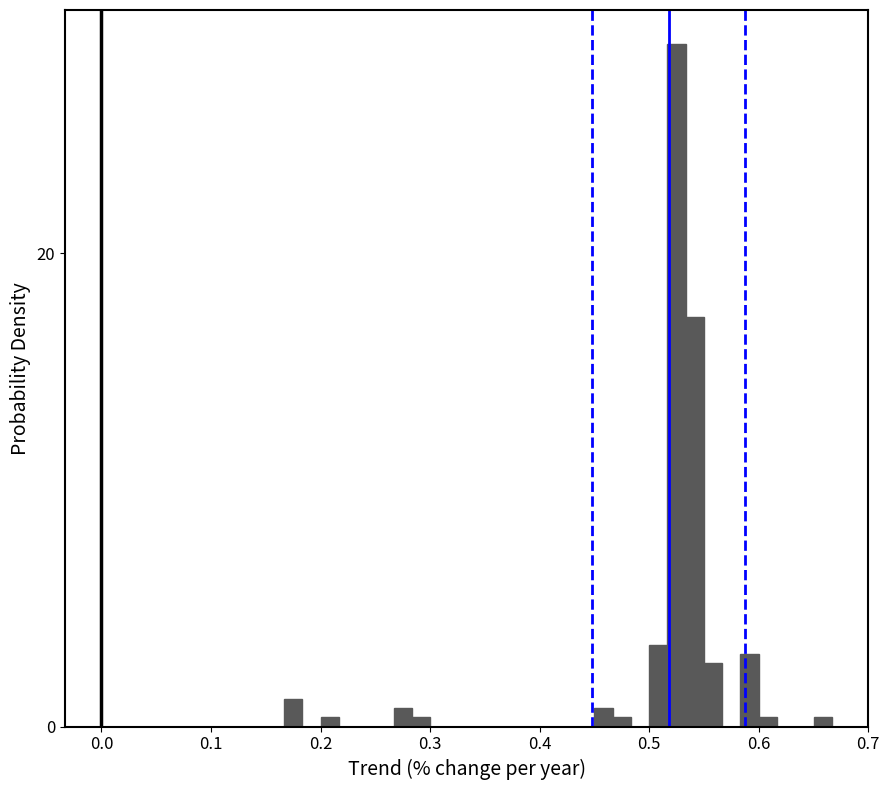

Read against the x-axis, roughly where is the centre of the tallest bar?

0.53